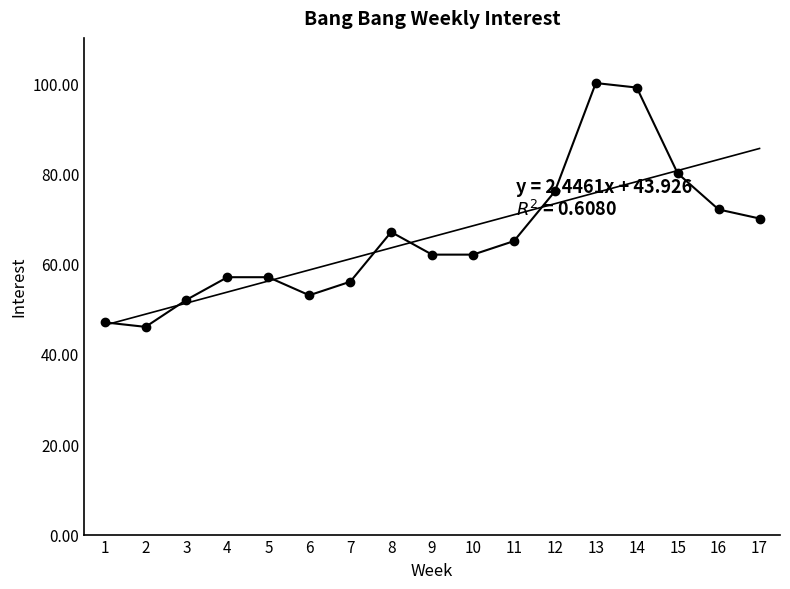

What is the change in value from 2 to 5?

+11